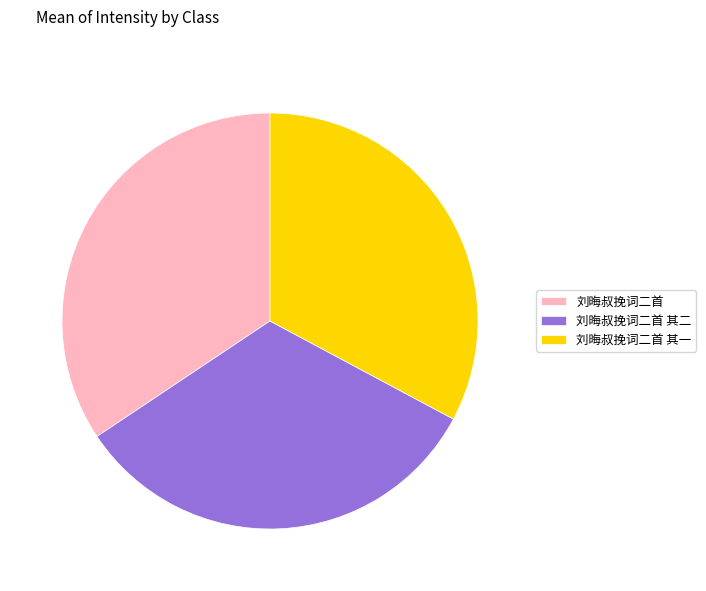

Between 刘晦叔挽词二首 其一 and 刘晦叔挽词二首, which is larger?

刘晦叔挽词二首